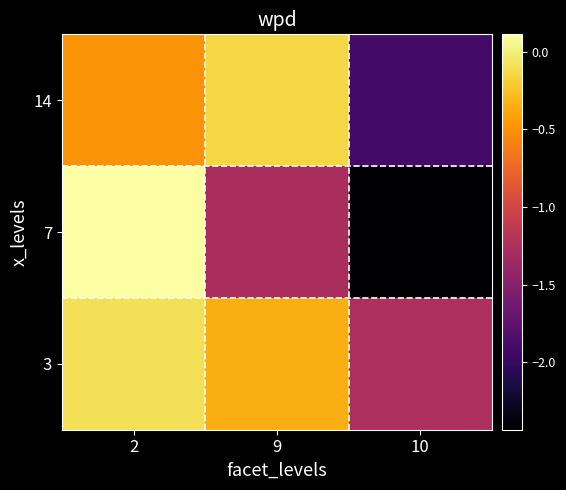

What is the difference between the highest and lowest values at 10?

1.2